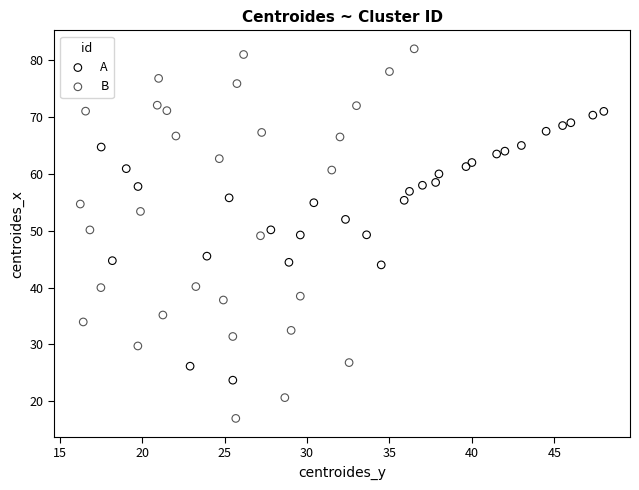

What are all the series names shown in the legend?

A, B